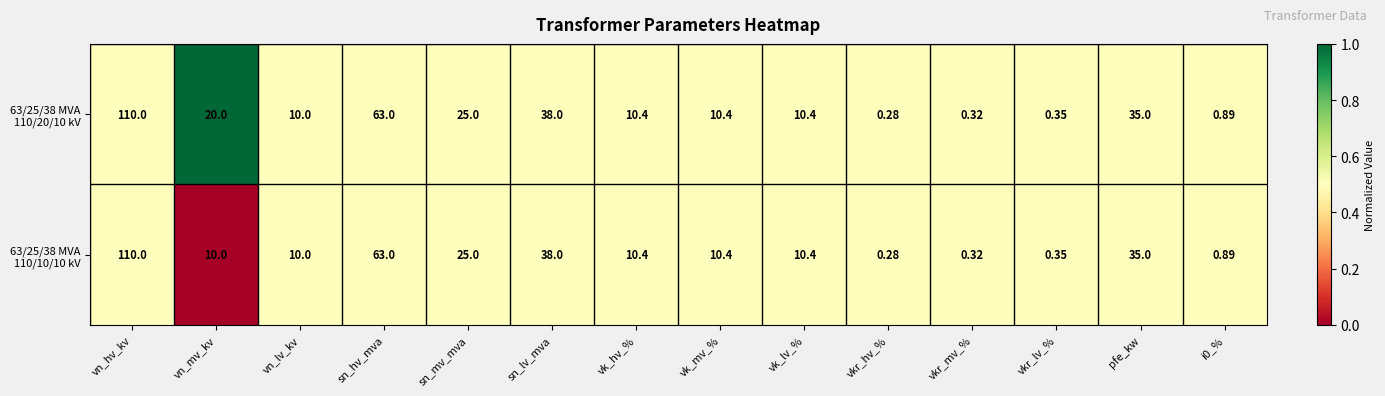

At which category does the chart reach its minimum across all series?

vkr_hv_%